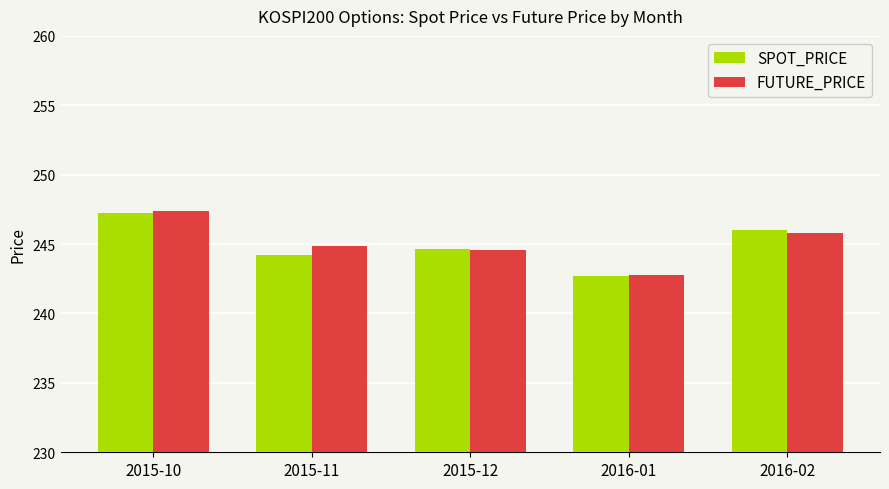

Which category has the lowest value across all series?

2016-01